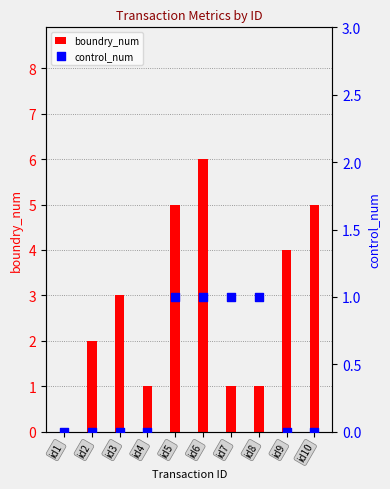

Is the value of control_num at id2 greater than the value of boundry_num at id5?

No